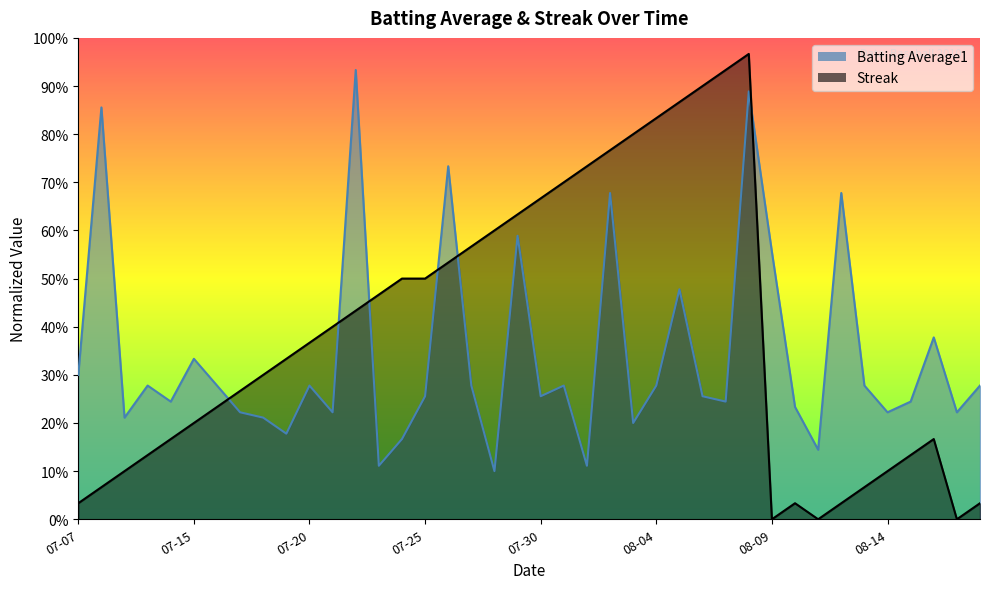

What is the difference between the highest and lowest values at 2010-08-16?

0.2